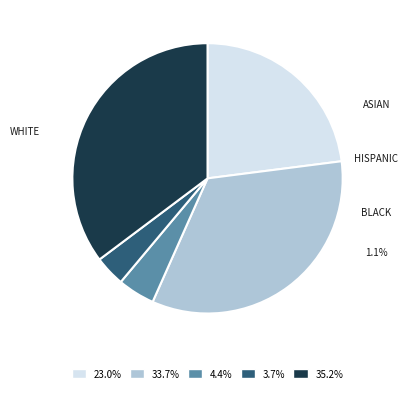

Count the number of slices in the pie.

5